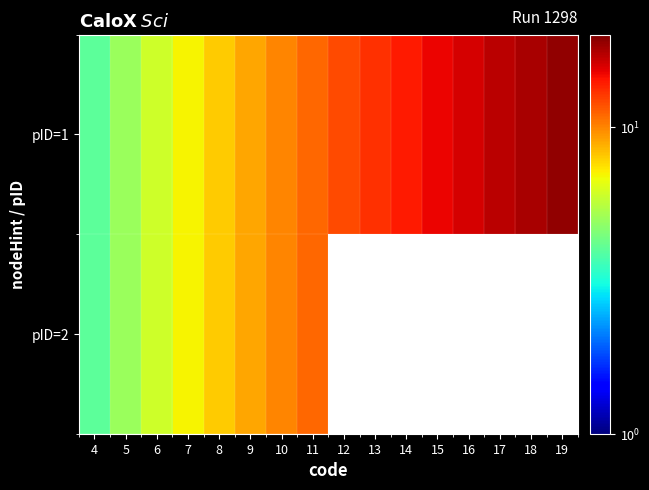

The value of pID=1 at 11 is 11.0. True or false?

True